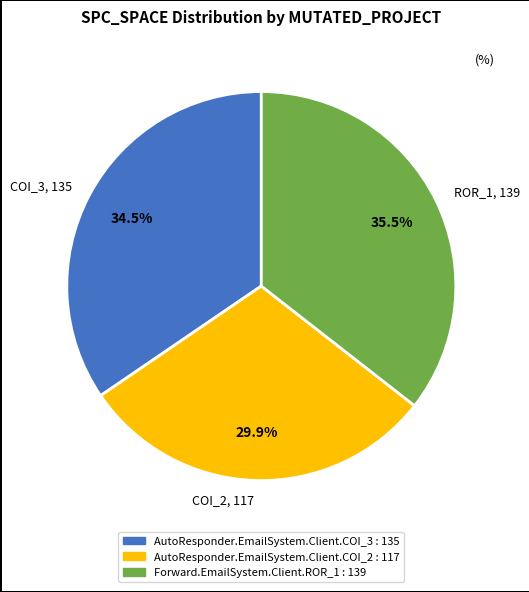

To the nearest percent, what is the difference between the largest and smallest slice percentages?

6%